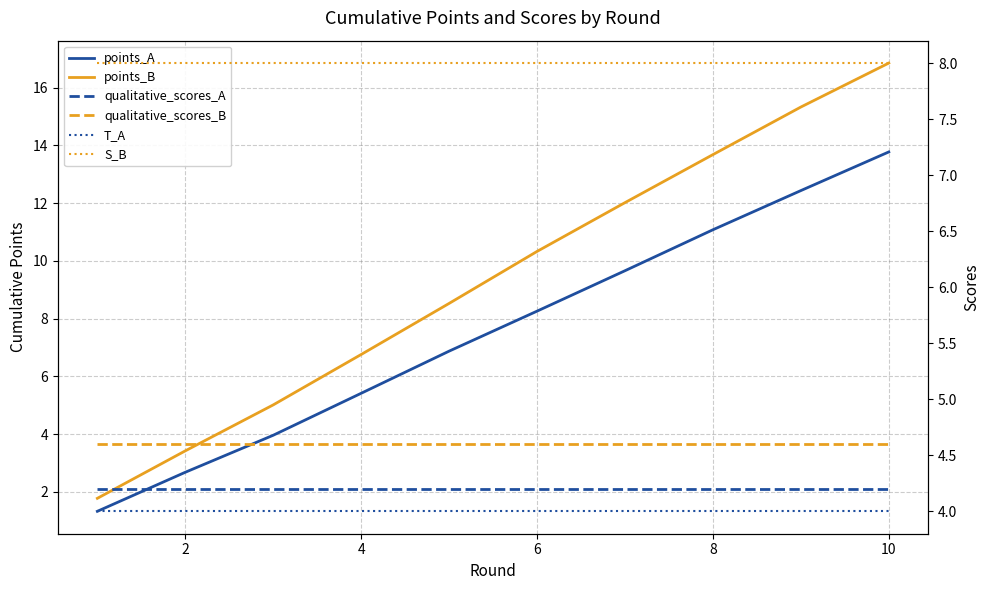

What is the minimum value shown in the chart?

1.3